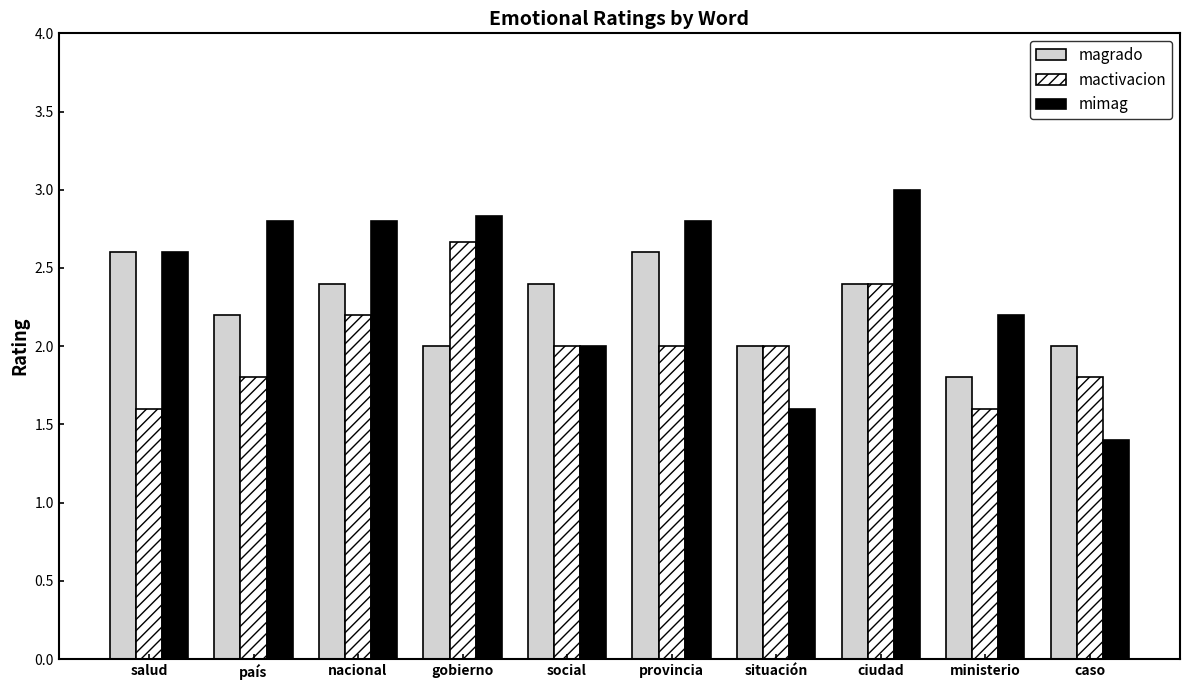

At nacional, list the series in order from smallest to largest.

mactivacion, magrado, mimag